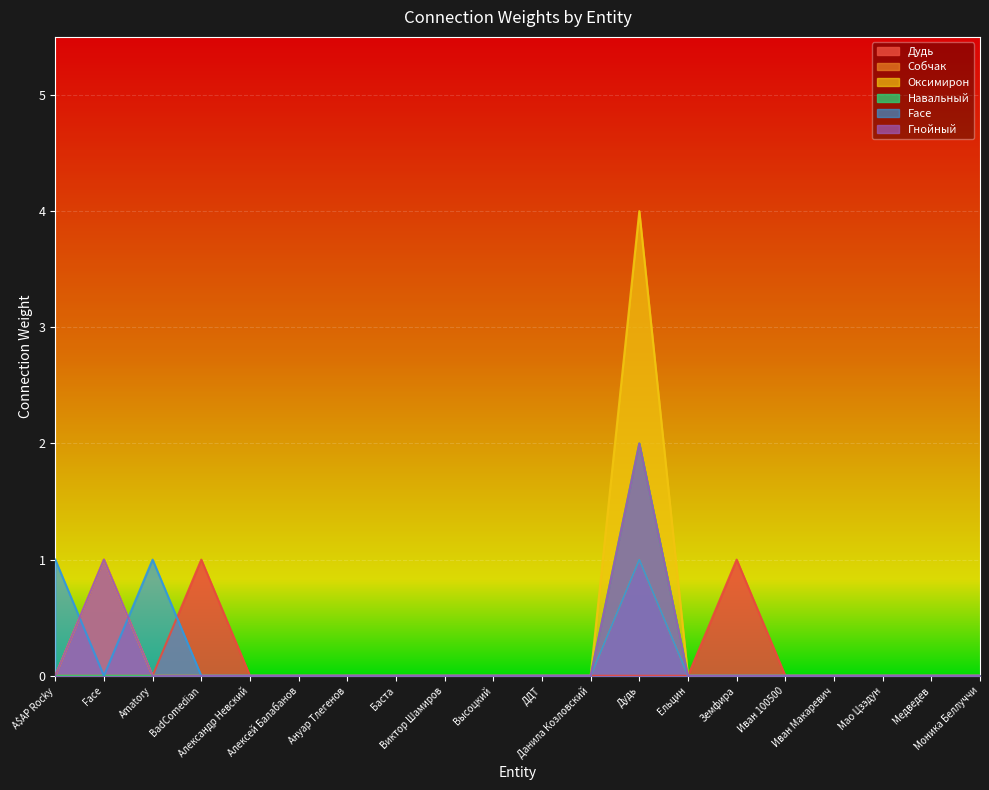

What position from the left is Медведев?

19